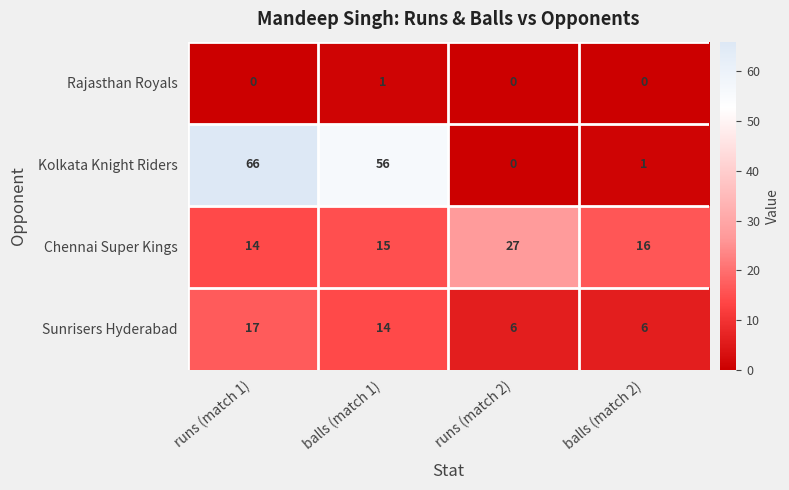

List the series in order of their peak value, lowest first.

Rajasthan Royals, Sunrisers Hyderabad, Chennai Super Kings, Kolkata Knight Riders